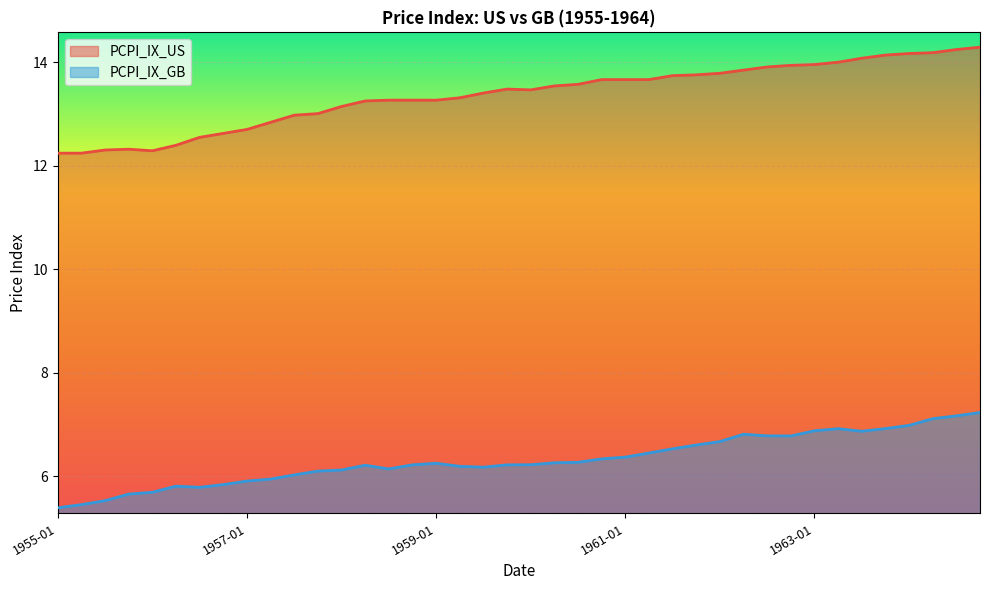

Where is the first local maximum for PCPI_IX_GB?

1956-04-01